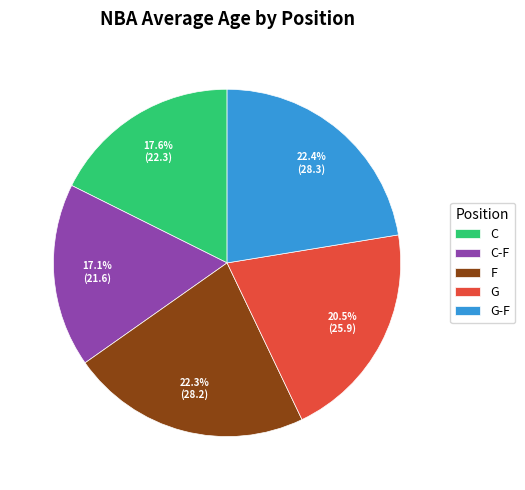

Does C-F represent more than half of the total?

No